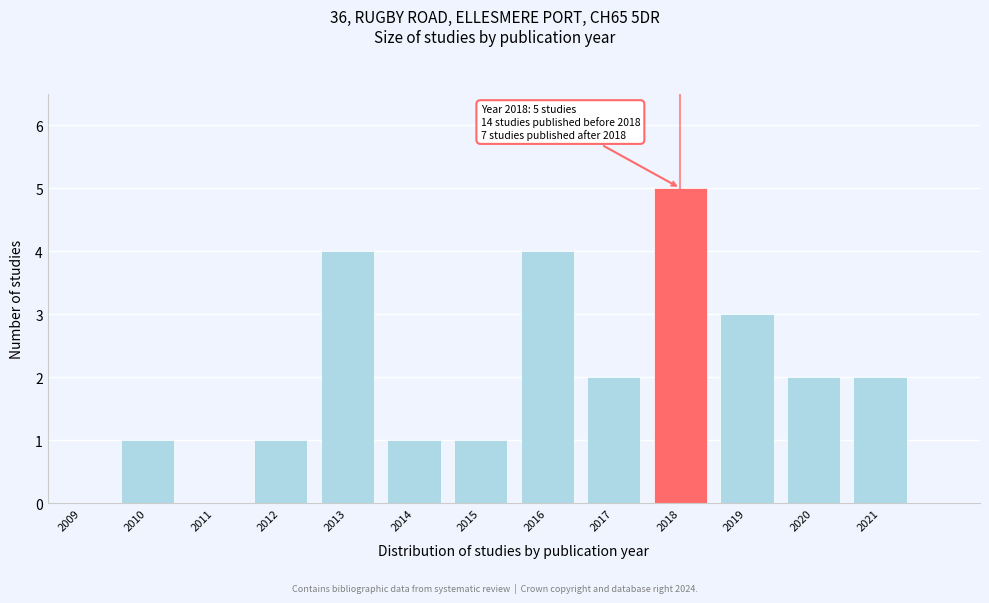

Reading left to right, extract all data points from this chart.

2009=0	2010=1	2011=0	2012=1	2013=4	2014=1	2015=1	2016=4	2017=2	2018=5	2019=3	2020=2	2021=2